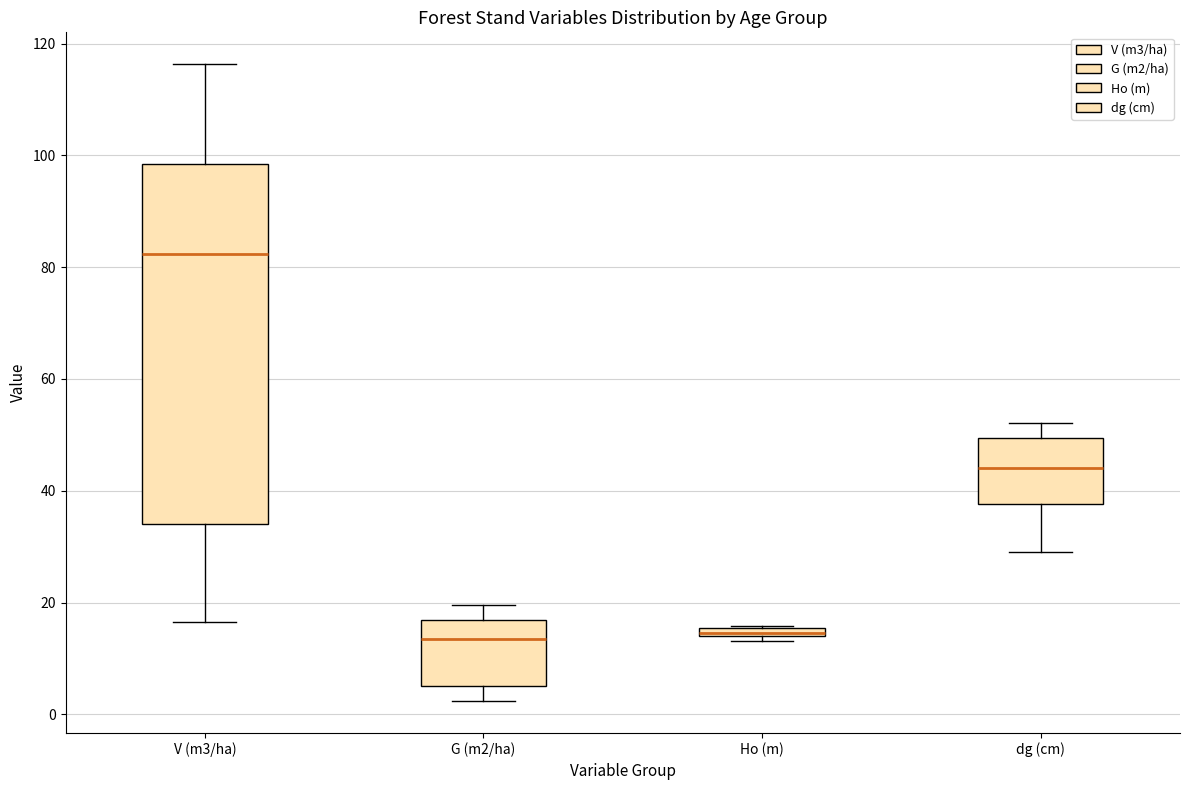

Comparing the boxes themselves (not the whiskers), which one is the tallest?

V (m3/ha)